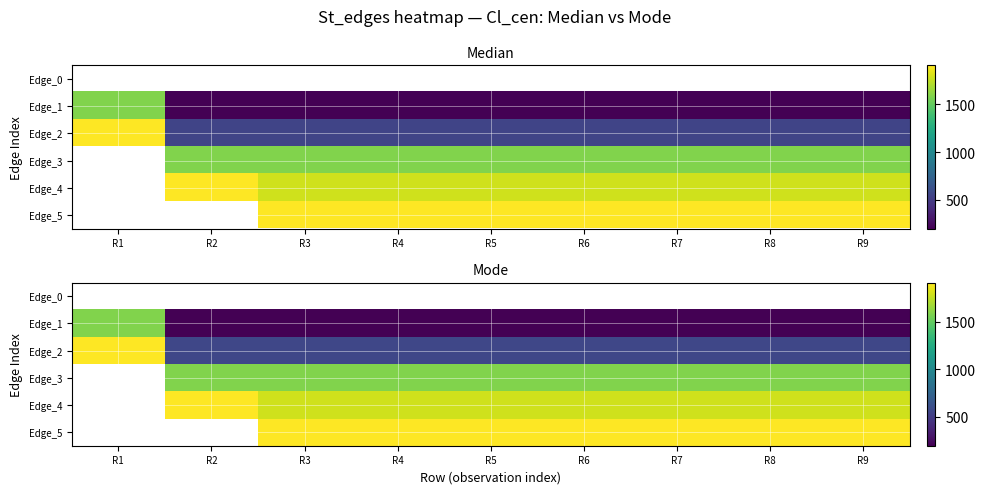

What value does the Edge_2 series have at R6?

560.0